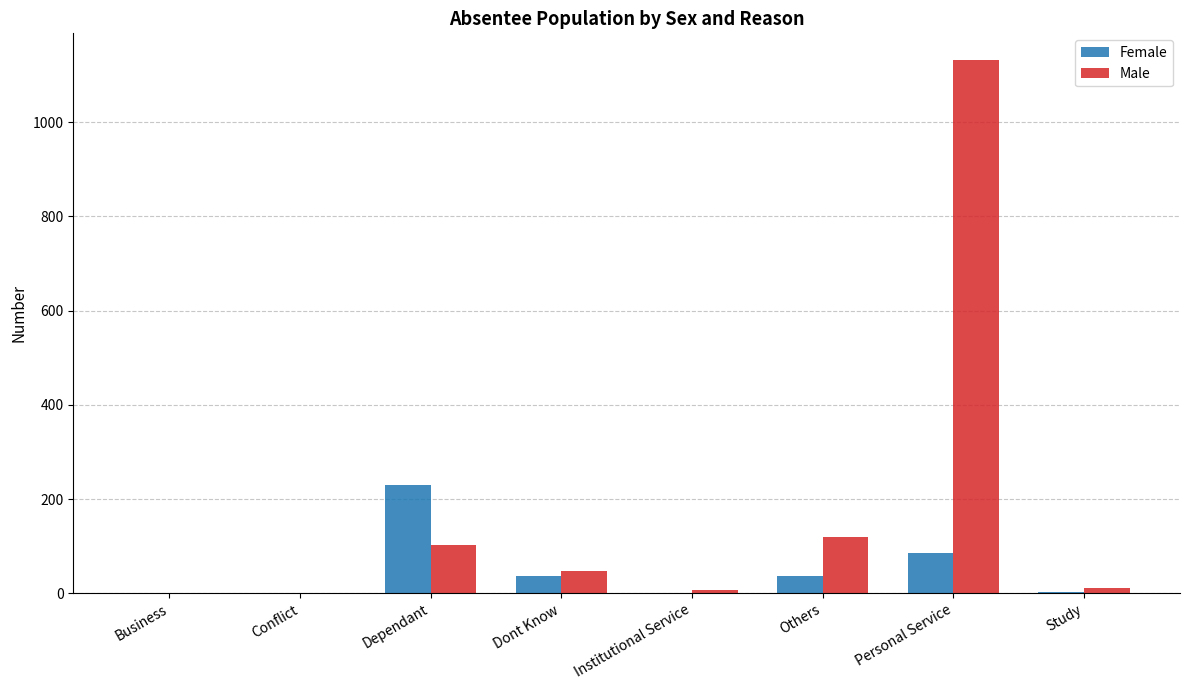

Which series has the largest total across all categories?

Male